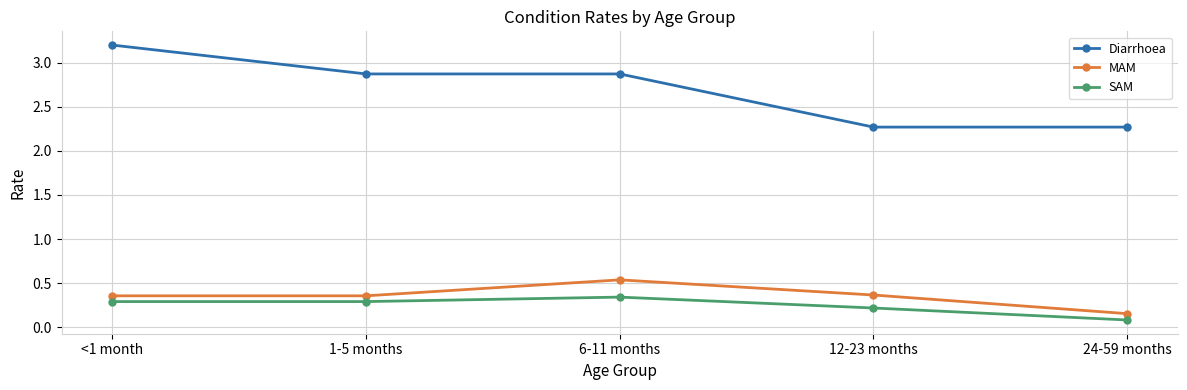

How many lines are shown in the chart?

3